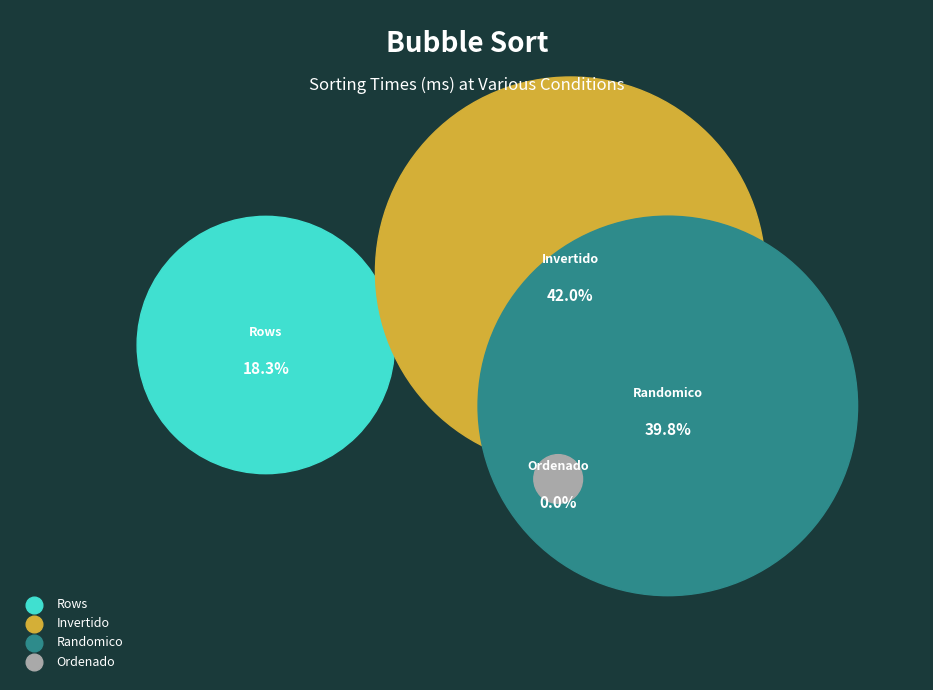

What percentage do Rows and Invertido together represent?

60.2%